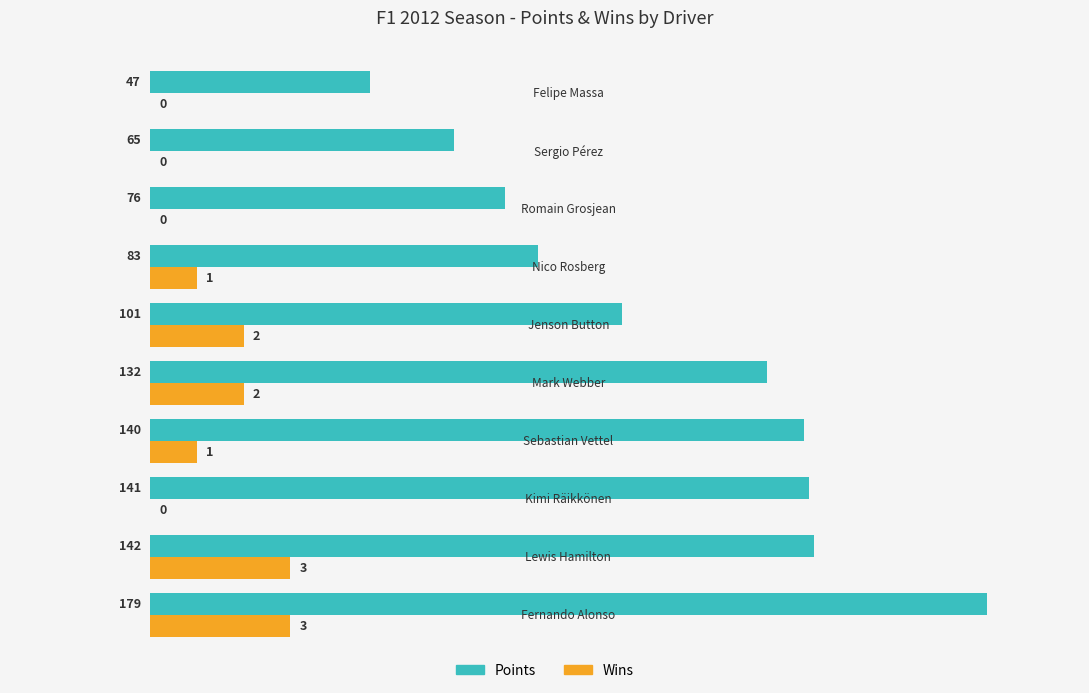

What is the greatest value displayed?

179